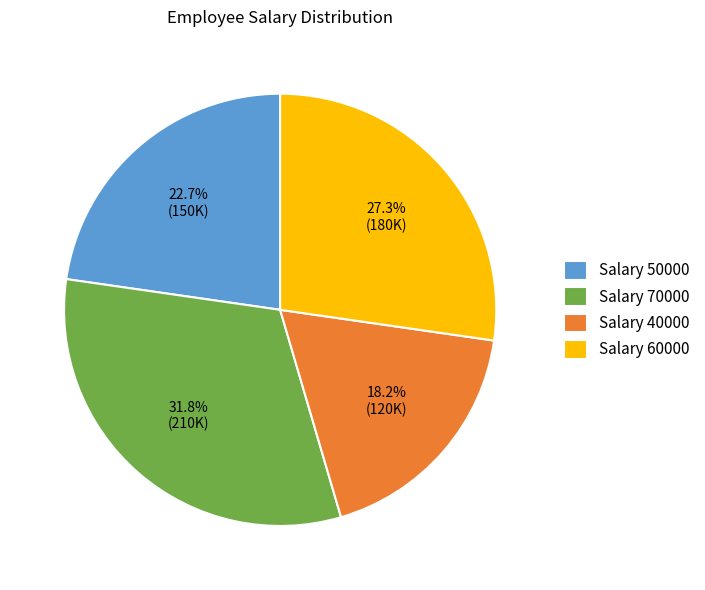

Does Salary 60000 represent more than half of the total?

No